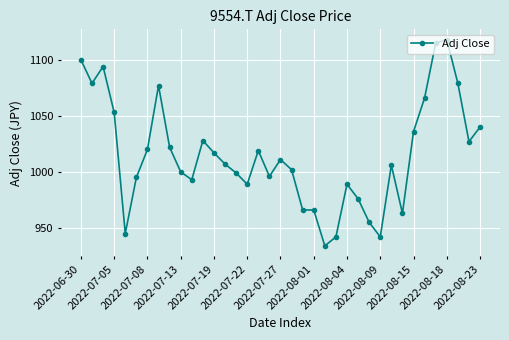

What is the smallest value displayed?

934